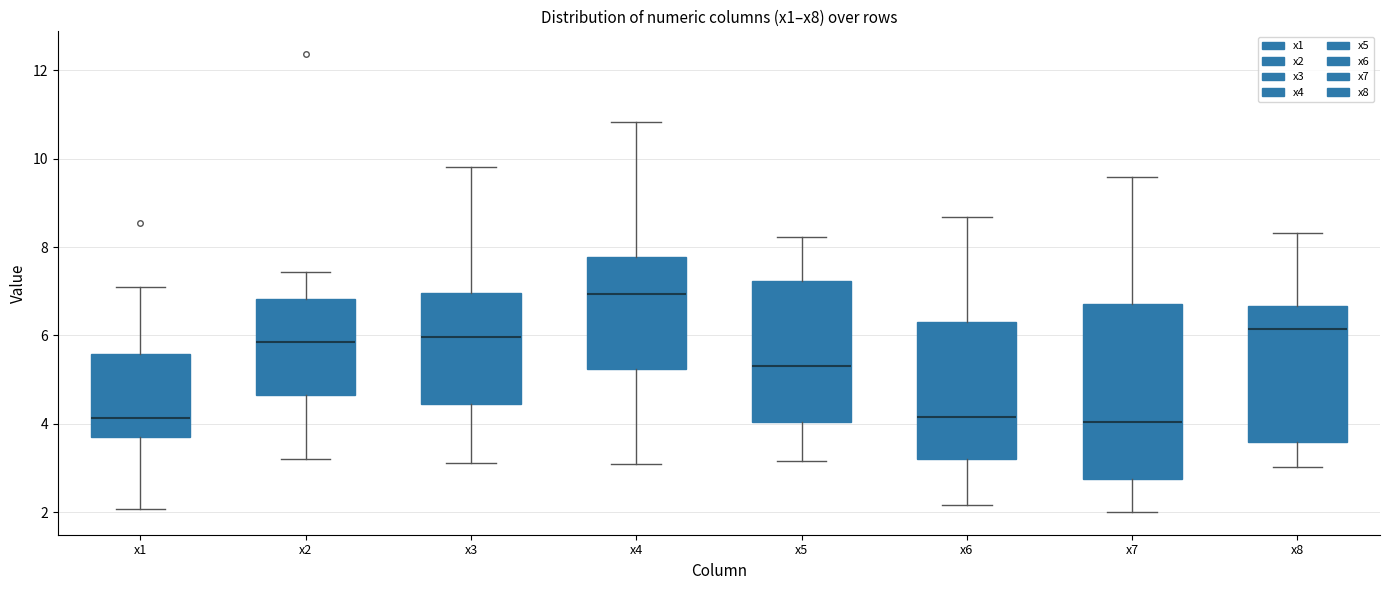

Comparing the boxes themselves (not the whiskers), which one is the tallest?

x7